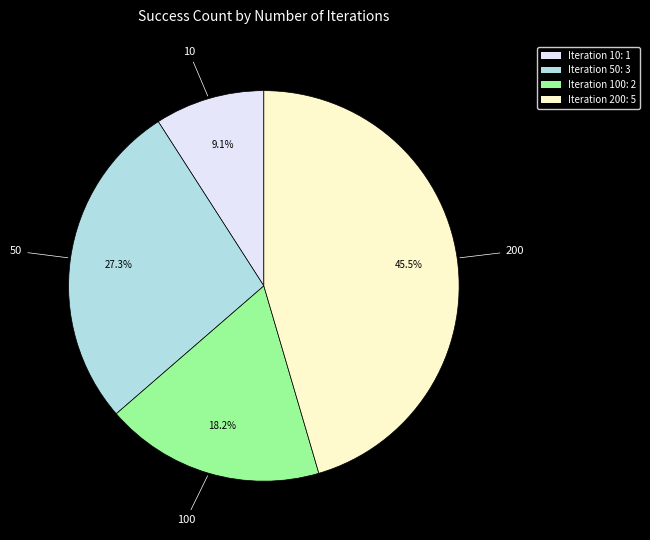

Is there a majority slice in this chart?

No